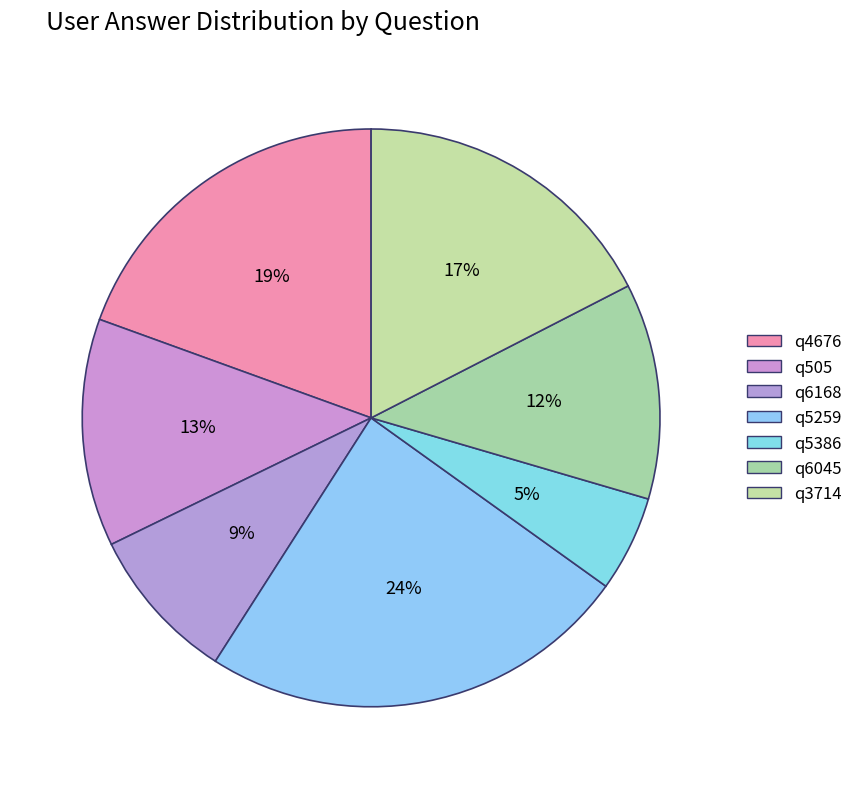

Rank the categories by value from highest to lowest.

q5259, q4676, q3714, q505, q6045, q6168, q5386